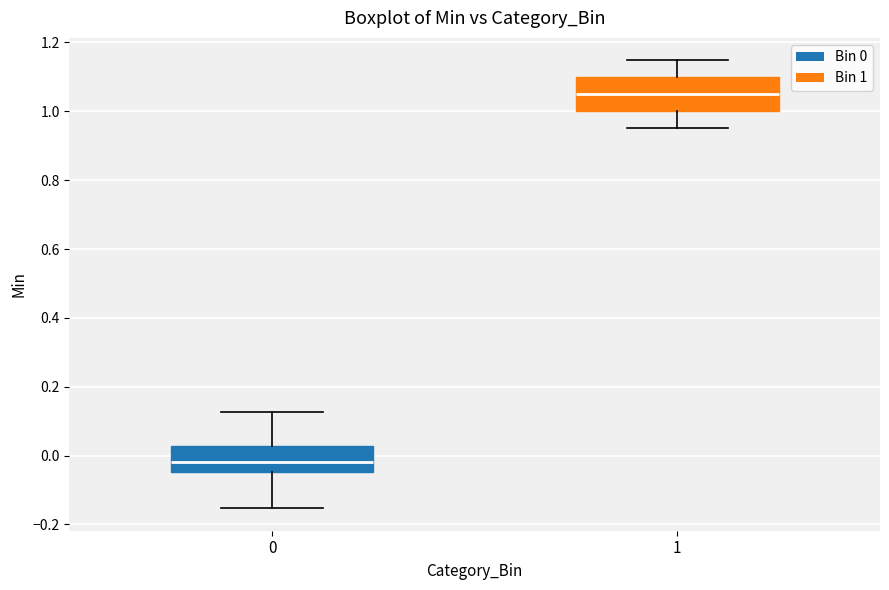

Where does the upper whisker of the box at x = 1 end on the y-axis? The values are not printed on the chart, so give them approximately, as read against the axis.

1.14